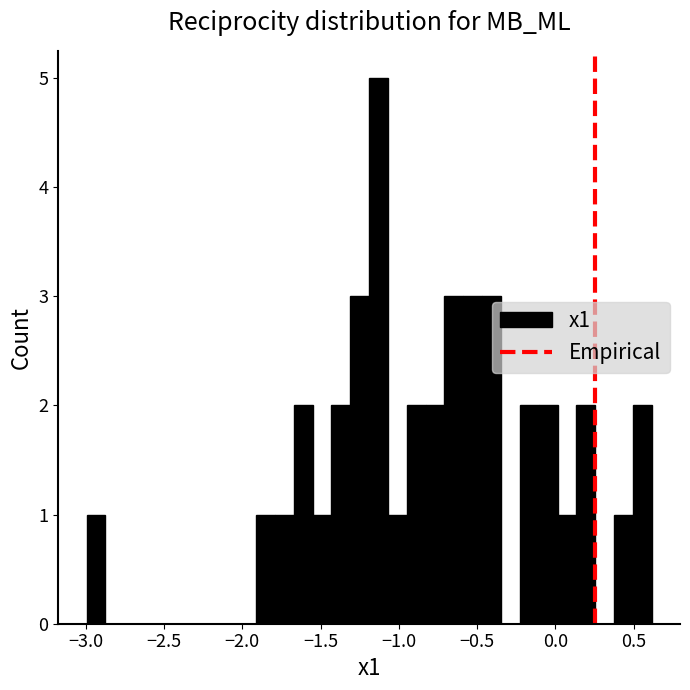

Read against the x-axis, roughly where is the centre of the tallest bar?

-1.15